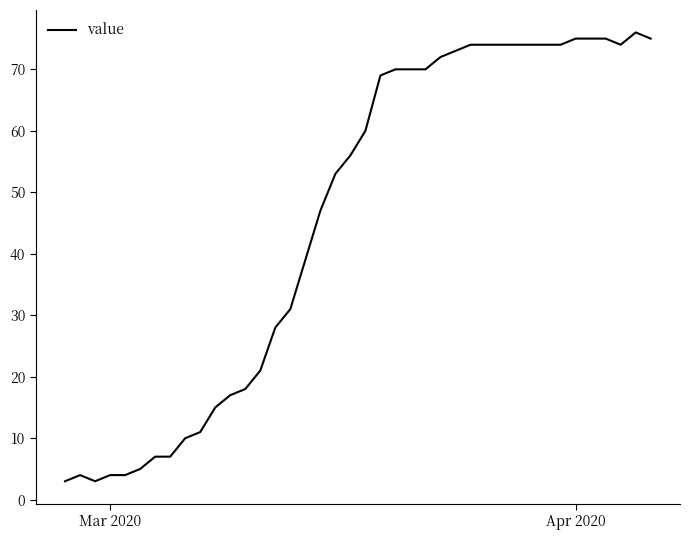

What is the greatest value displayed?

76